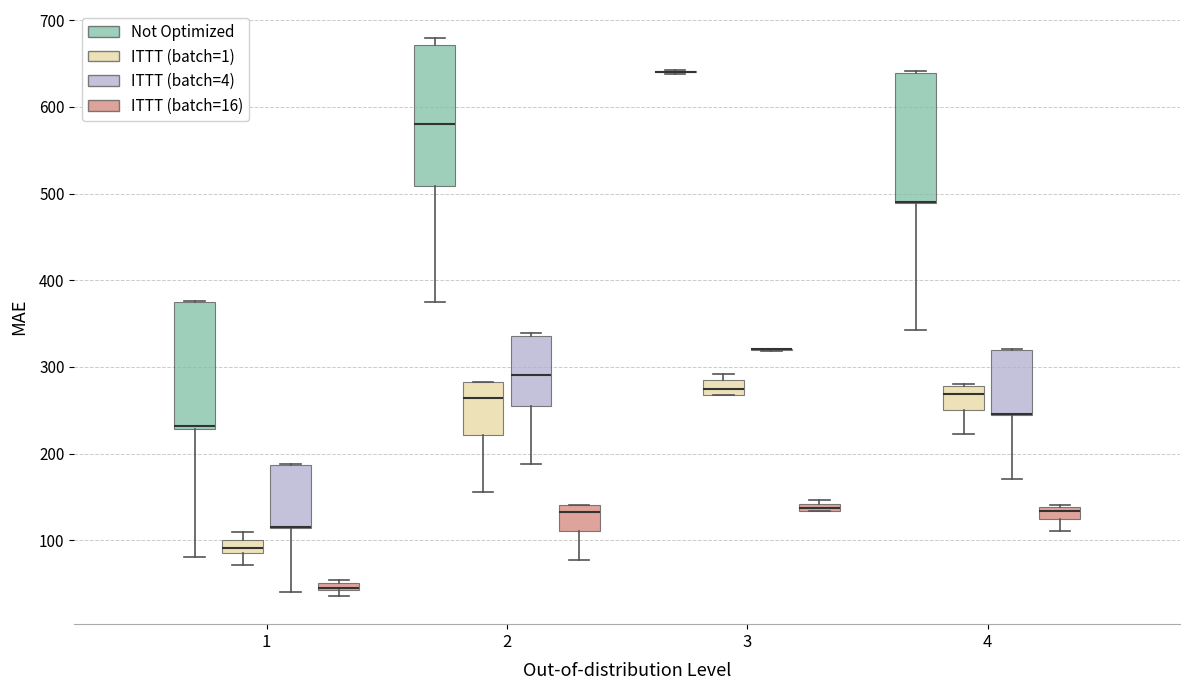

Comparing the boxes themselves (not the whiskers), which one is the tallest?

2 (Not Optimized)